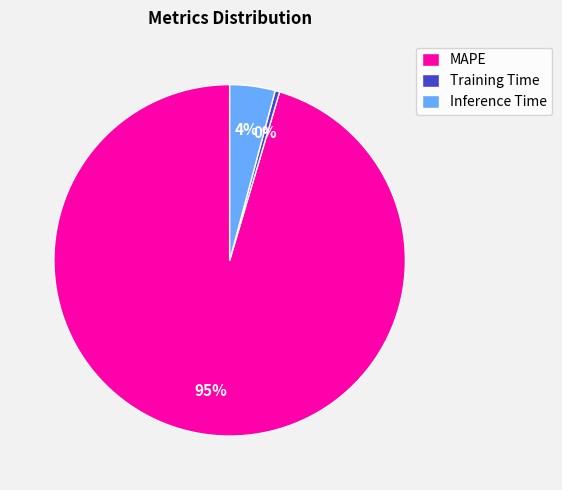

Which has a higher value, Training Time or Inference Time?

Inference Time